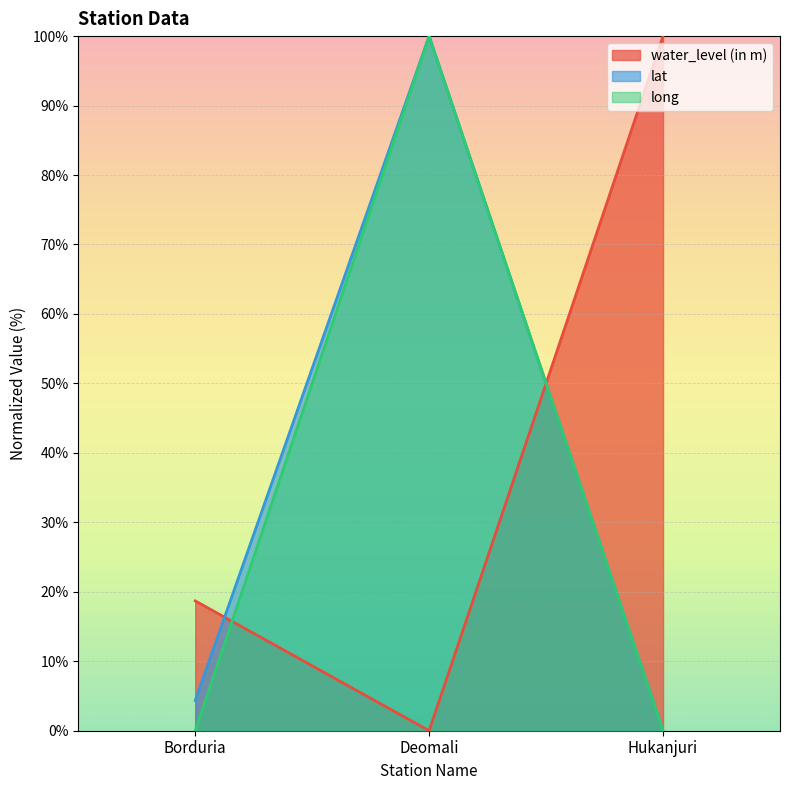

Reading left to right, transcribe all the data shown in this chart.

water_level (in m): 18.7	0.0	100.0
lat: 4.3	100.0	0.0
long: 0.0	100.0	0.0